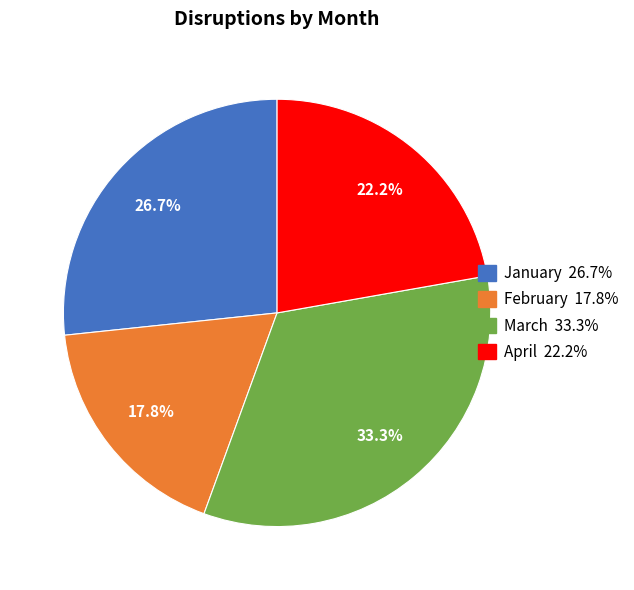

How many slices are in this pie chart?

4